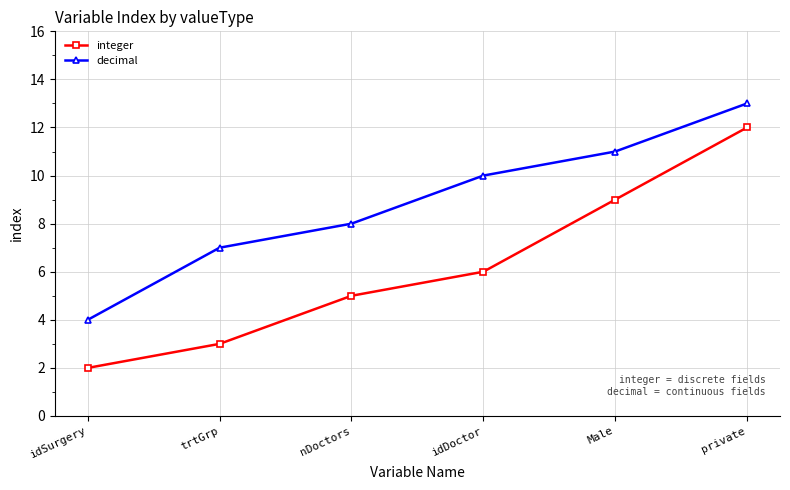

Between trtGrp and private, which series saw the biggest shift?

integer